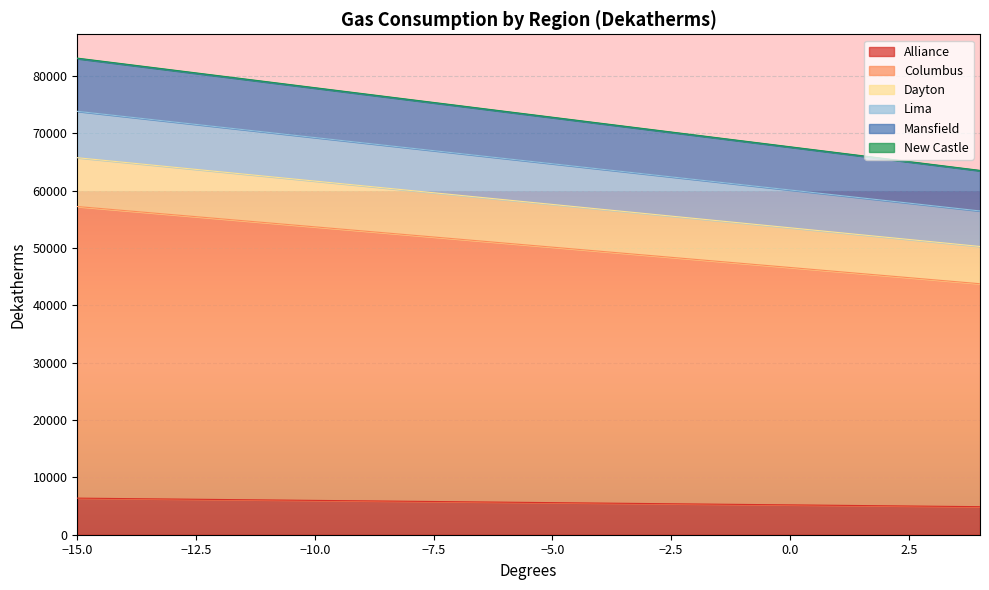

What is the difference between the second highest and second lowest values in the New Castle series?

17525